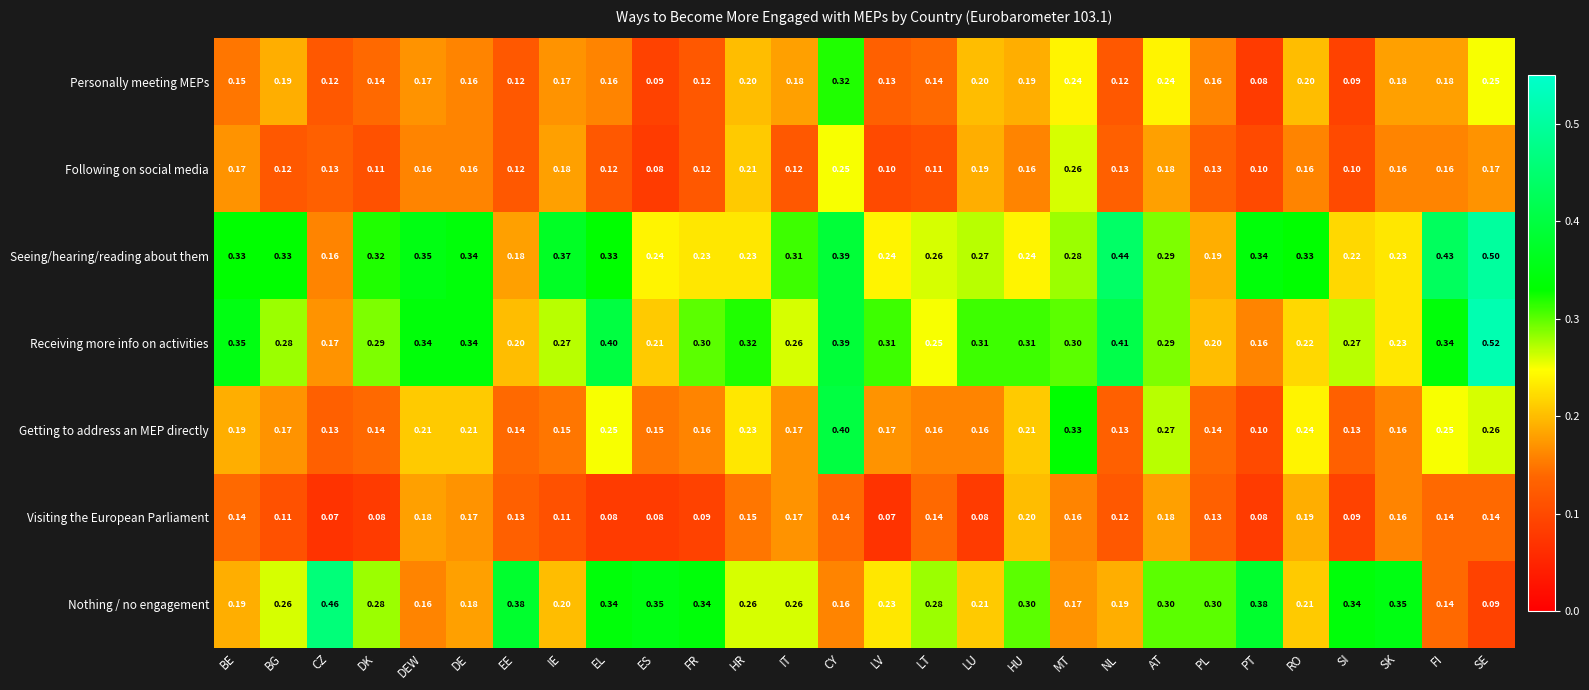

Between DK and FR, which series saw the biggest shift?

Seeing/hearing/reading about them